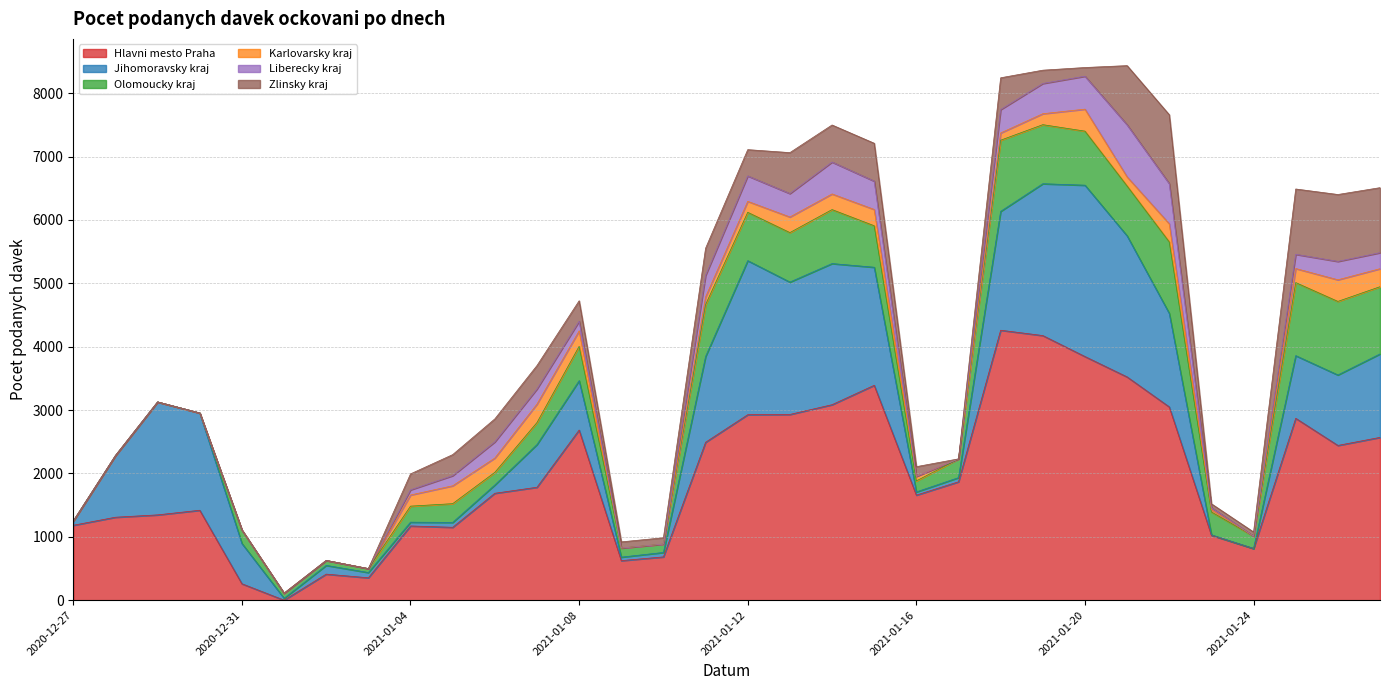

True or false: Karlovarsky kraj and Hlavni mesto Praha cross at least once.

False